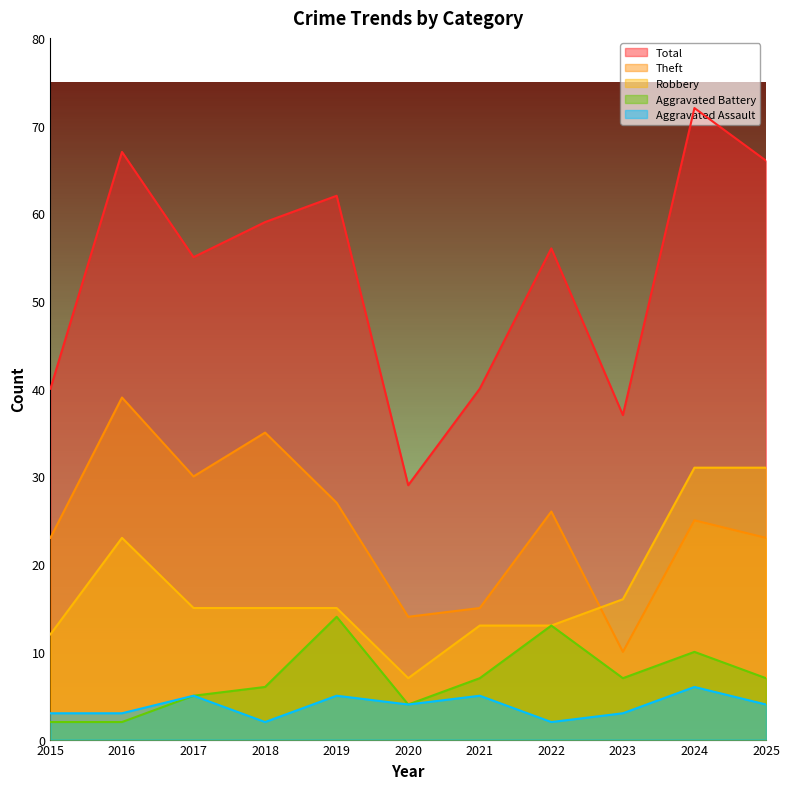

At which category does Aggravated Assault reach its first local peak?

2017